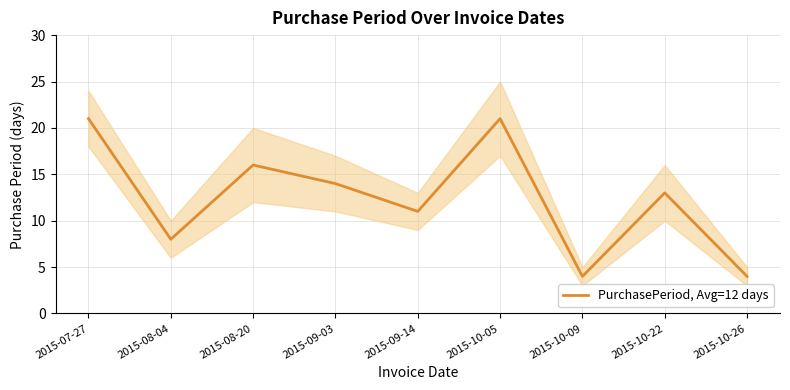

Reading right to left, list all the values displayed in this chart.

4	13	4	21	11	14	16	8	21